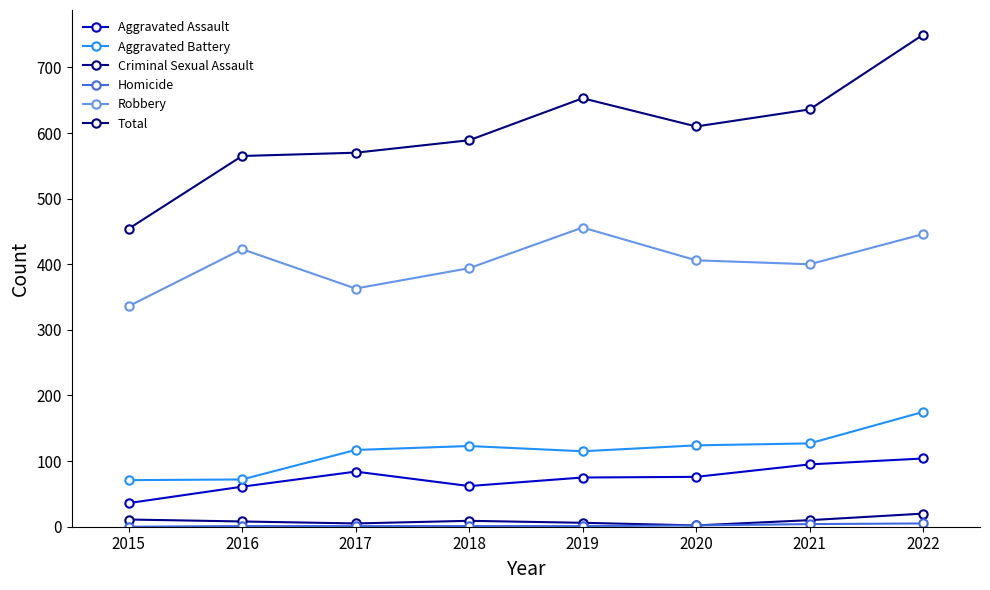

How many lines are shown in the chart?

6